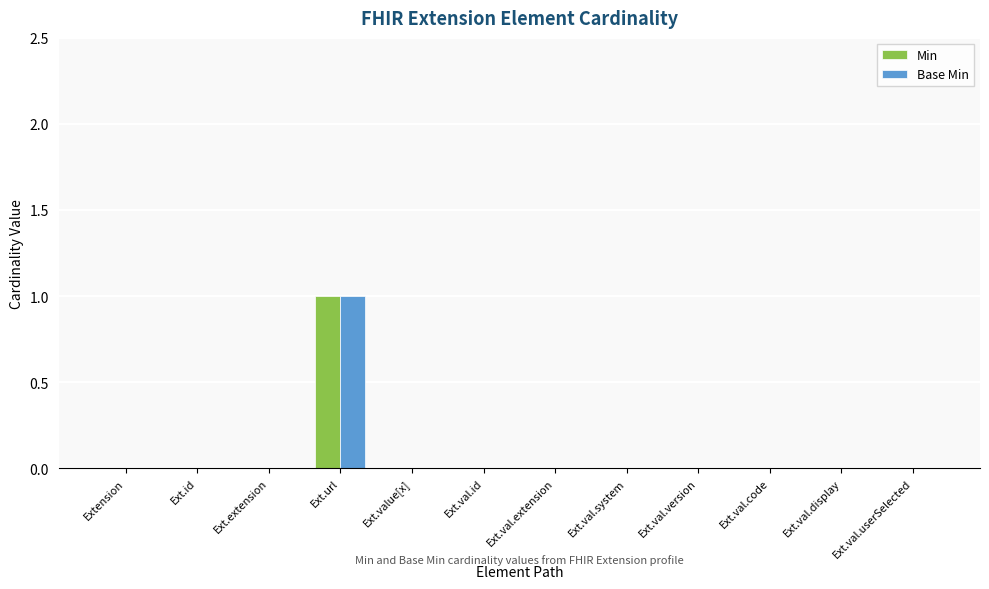

Reading left to right, transcribe all the data shown in this chart.

Min: 0	0	0	1	0	0	0	0	0	0	0	0
Base Min: 0	0	0	1	0	0	0	0	0	0	0	0